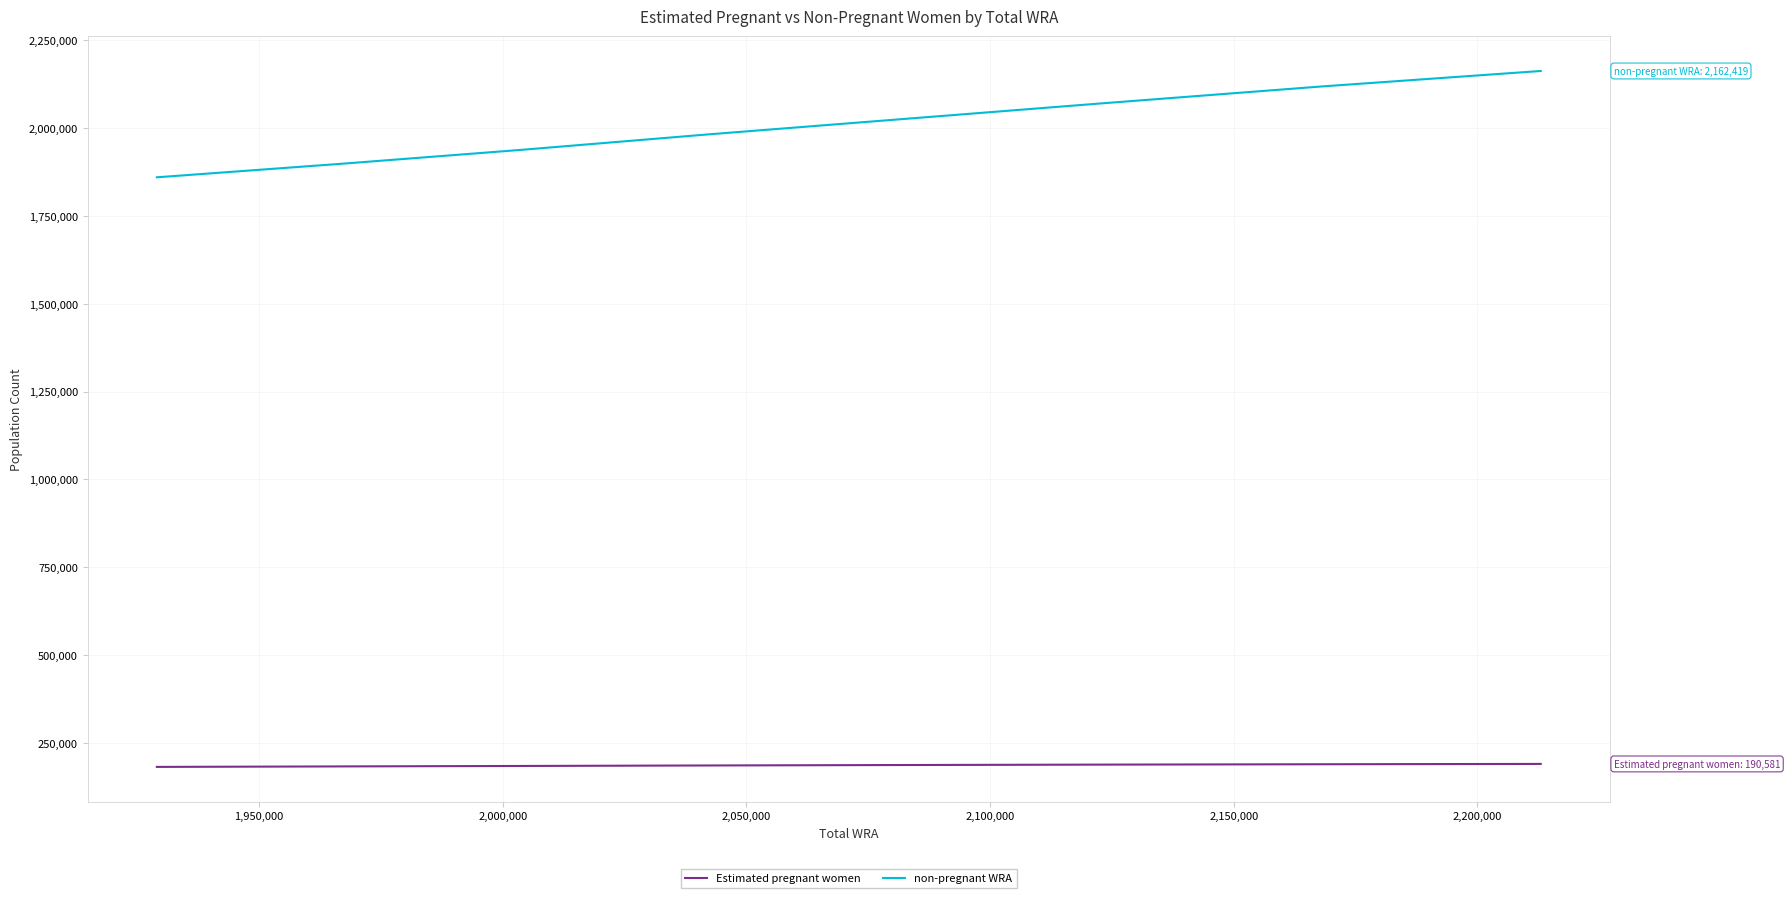

True or false: non-pregnant WRA and Estimated pregnant women cross at least once.

False